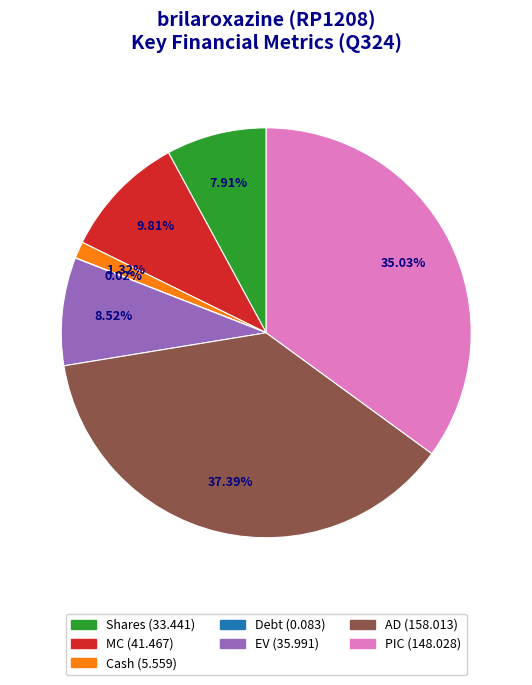

Which slice is the largest?

AD